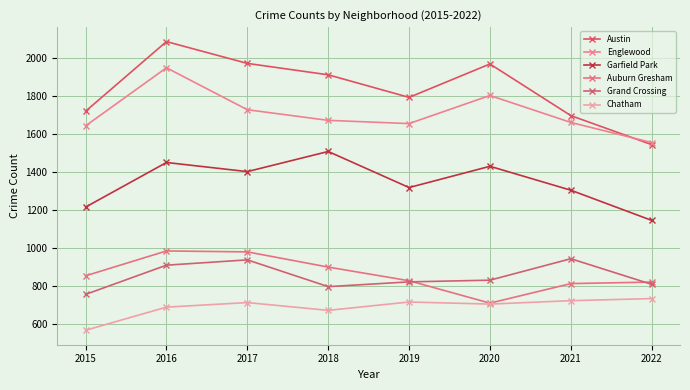

How many categories are shown in the chart?

8